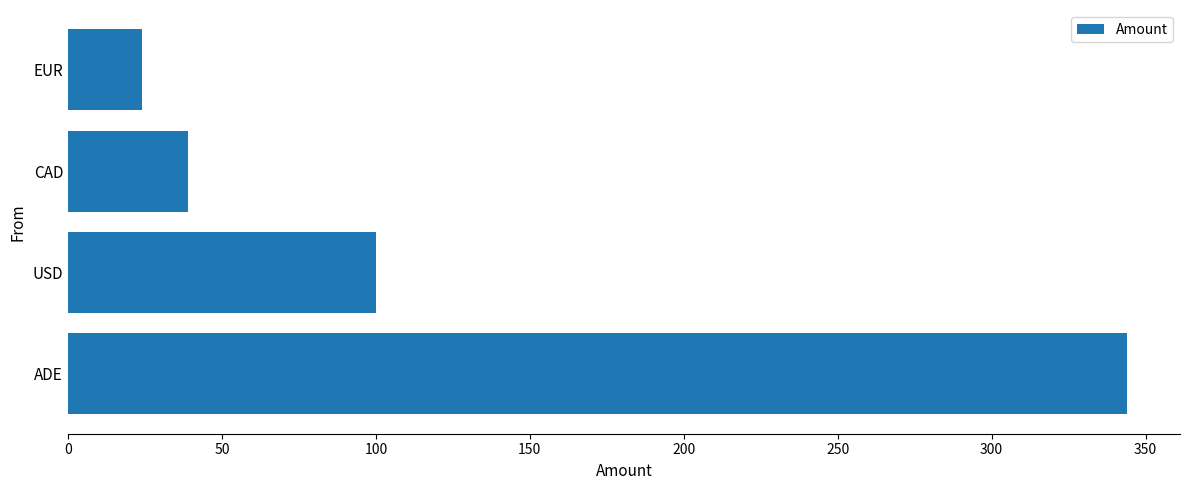

Rank the categories by value from highest to lowest.

ADE, USD, CAD, EUR